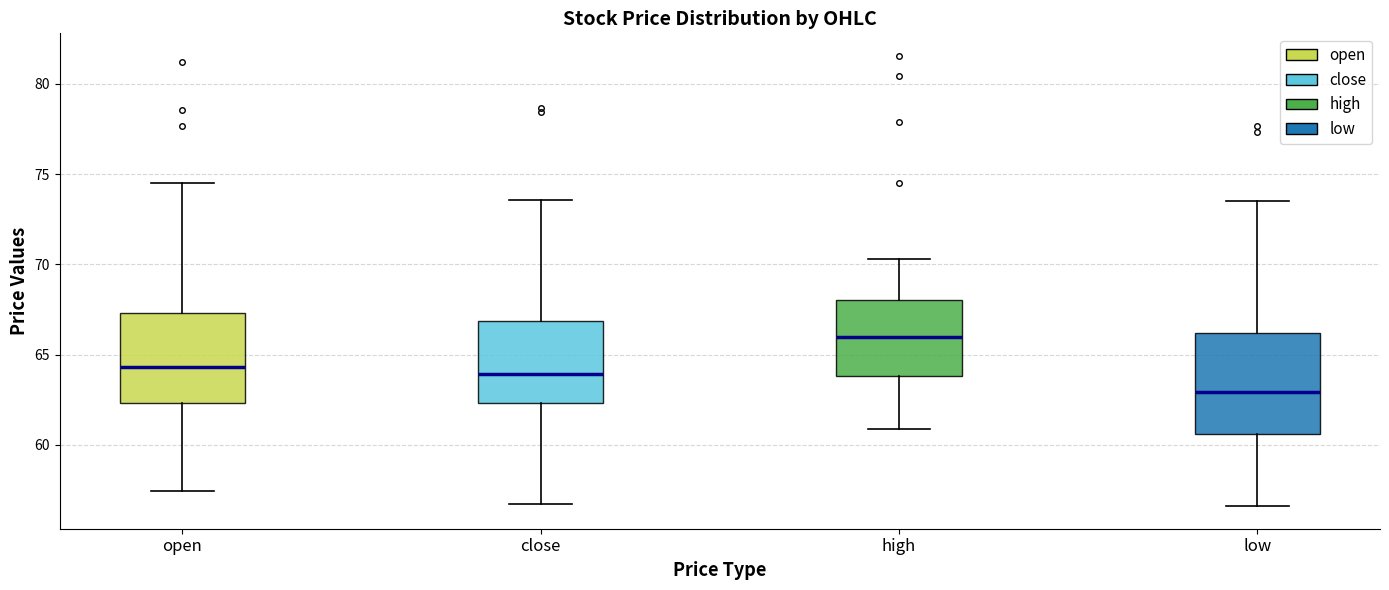

Reading left to right, read every box against the y-axis: the position of its median line, the range the box covers, and the ends of its whiskers. The values are not printed on the chart, so give them approximately, as read against the axis.

open: median 64.5, box 62.5 to 67.5, whiskers 57.5 to 74.5
close: median 64.0, box 62.5 to 67.0, whiskers 56.5 to 73.5
high: median 66.0, box 64.0 to 68.0, whiskers 61.0 to 70.5
low: median 63.0, box 60.5 to 66.0, whiskers 56.5 to 73.5